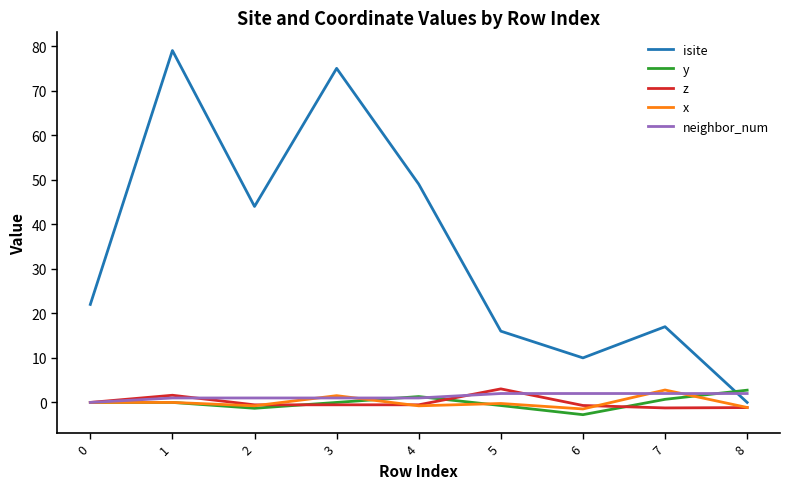

At which category is the sum across all series the highest?

1